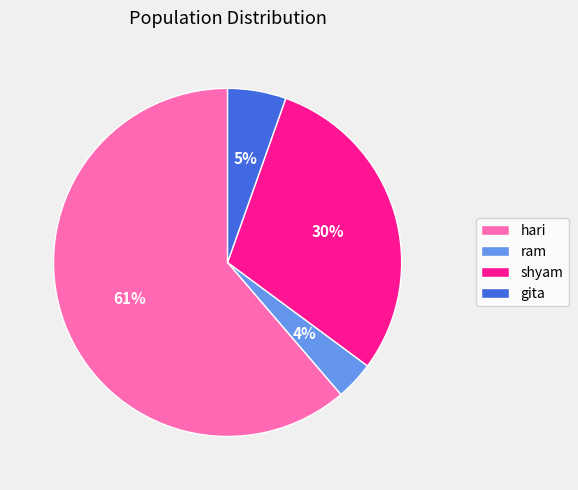

Between gita and shyam, which is larger?

shyam